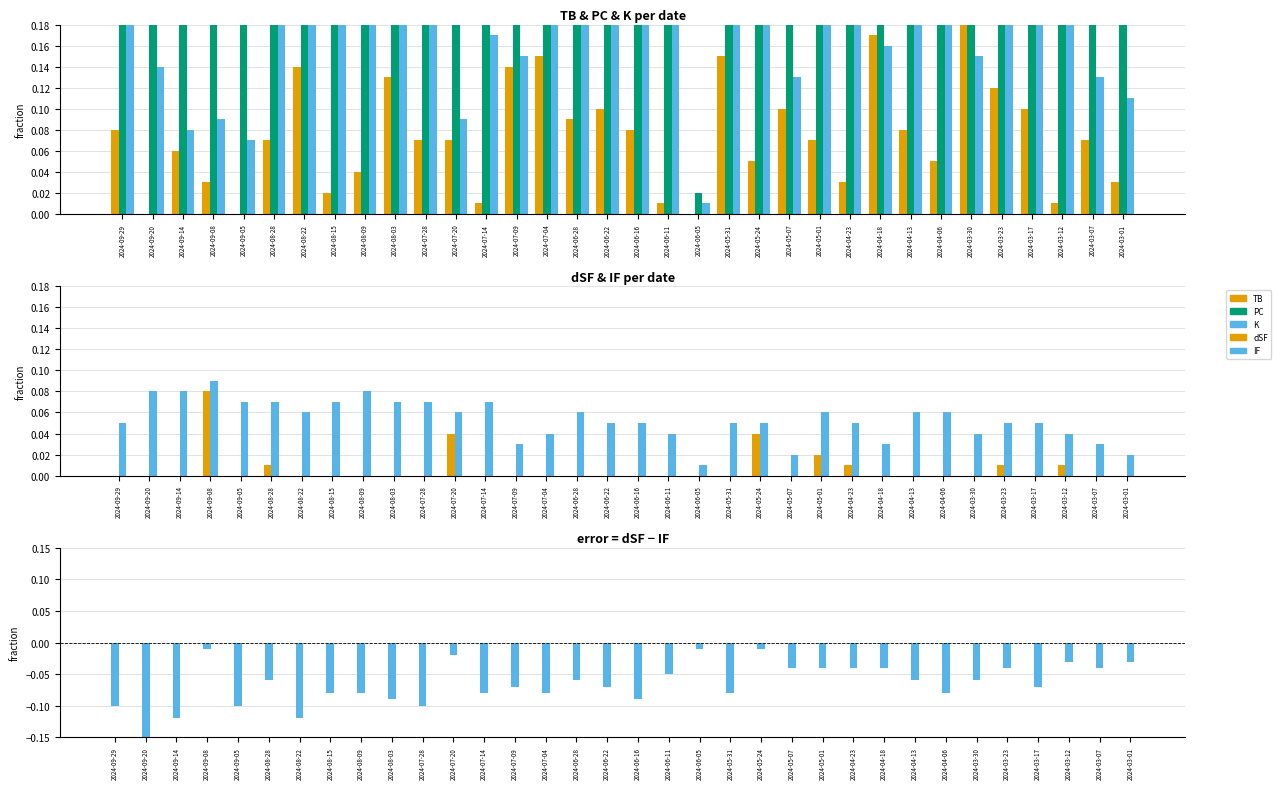

Reading left to right, transcribe all the data shown in this chart.

TB: 0.1	0.0	0.1	0.0	0.0	0.1	0.1	0.0	0.0	0.1	0.1	0.1	0.0	0.1	0.1	0.1	0.1	0.1	0.0	0.0	0.1	0.1	0.1	0.1	0.0	0.2	0.1	0.1	0.2	0.1	0.1	0.0	0.1	0.0
PC: 0.9	0.2	0.4	0.3	0.2	0.8	0.9	0.8	0.7	0.7	0.8	0.4	0.6	0.5	0.9	0.9	0.9	0.9	0.8	0.0	0.8	0.7	0.6	0.8	0.9	0.6	0.9	0.9	0.7	0.9	0.7	0.7	0.5	0.3
K: 0.2	0.1	0.1	0.1	0.1	0.2	0.3	0.2	0.2	0.2	0.2	0.1	0.2	0.1	0.2	0.2	0.2	0.2	0.2	0.0	0.2	0.2	0.1	0.3	0.2	0.2	0.2	0.2	0.1	0.3	0.2	0.2	0.1	0.1
dSF: -0.1	-0.1	-0.0	0.1	-0.0	0.0	-0.1	-0.0	0.0	-0.0	-0.0	0.0	-0.0	-0.0	-0.0	0.0	-0.0	-0.0	-0.0	0.0	-0.0	0.0	-0.0	0.0	0.0	-0.0	0.0	-0.0	-0.0	0.0	-0.0	0.0	-0.0	-0.0
IF: 0.1	0.1	0.1	0.1	0.1	0.1	0.1	0.1	0.1	0.1	0.1	0.1	0.1	0.0	0.0	0.1	0.1	0.1	0.0	0.0	0.1	0.1	0.0	0.1	0.1	0.0	0.1	0.1	0.0	0.1	0.1	0.0	0.0	0.0
dSF - IF: -0.1	-0.1	-0.1	-0.0	-0.1	-0.1	-0.1	-0.1	-0.1	-0.1	-0.1	-0.0	-0.1	-0.1	-0.1	-0.1	-0.1	-0.1	-0.1	-0.0	-0.1	-0.0	-0.0	-0.0	-0.0	-0.0	-0.1	-0.1	-0.1	-0.0	-0.1	-0.0	-0.0	-0.0